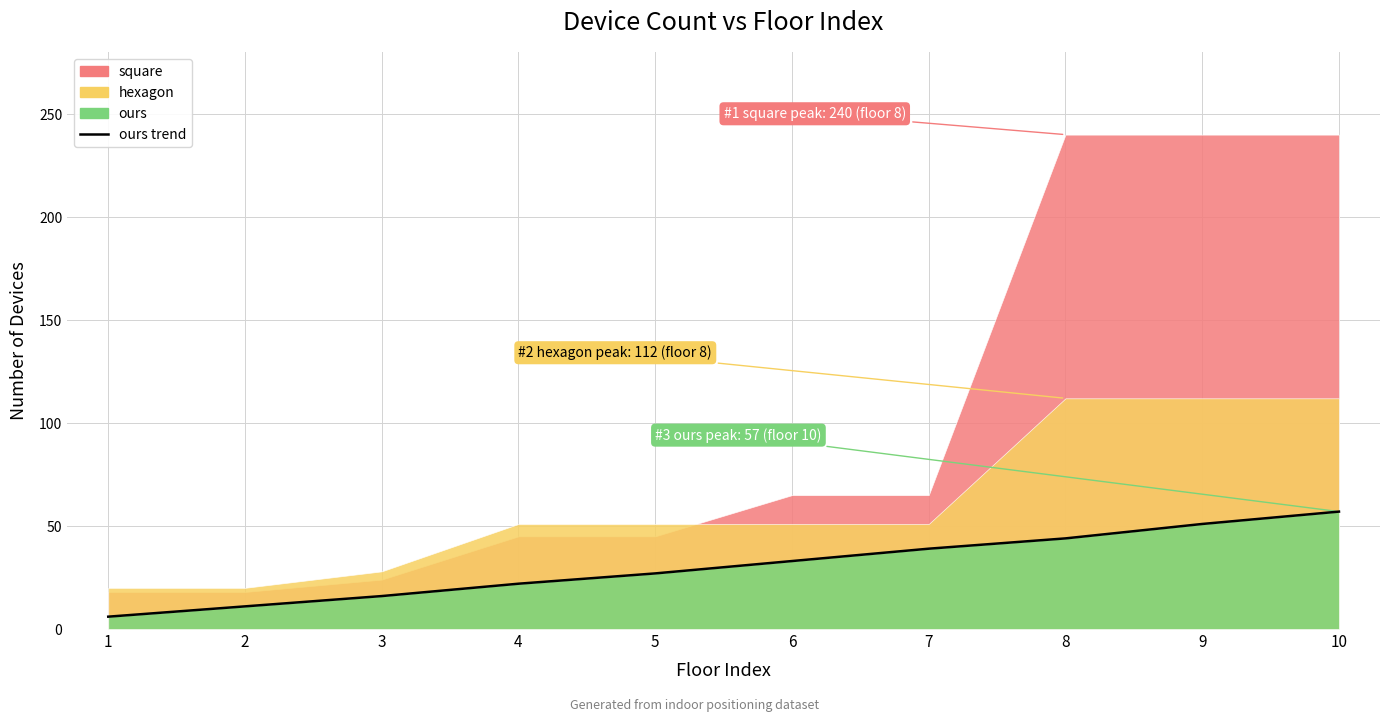

Is it true that the value at 5 is 12?

False